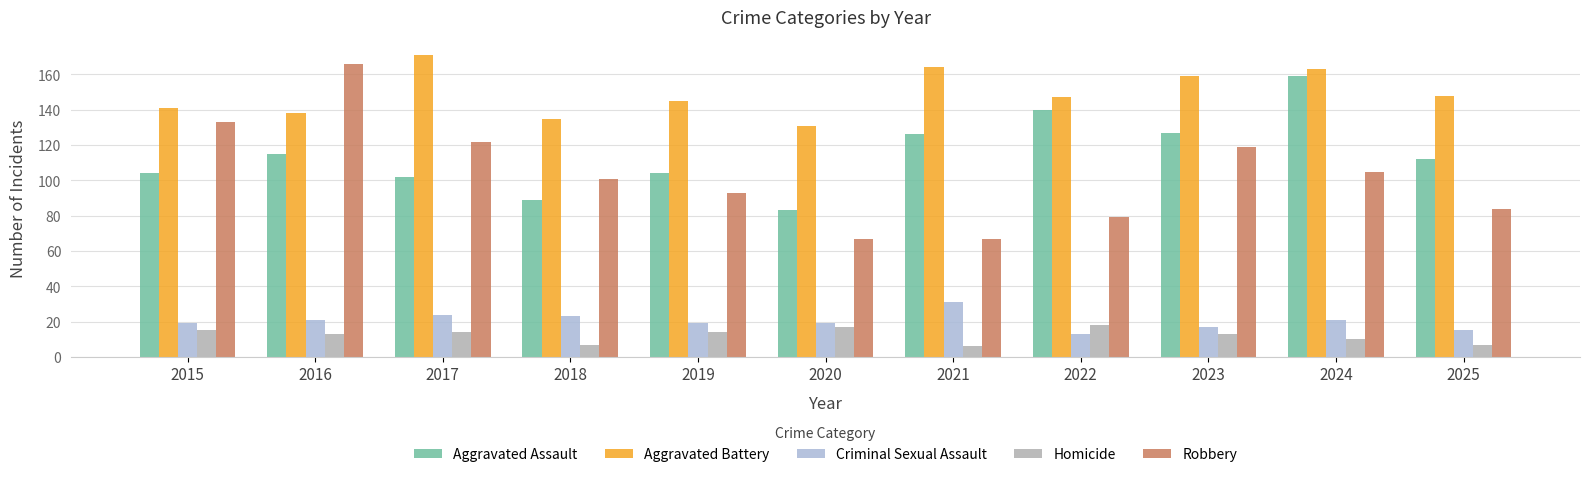

At 2016, list the series in order from largest to smallest.

Robbery, Aggravated Battery, Aggravated Assault, Criminal Sexual Assault, Homicide